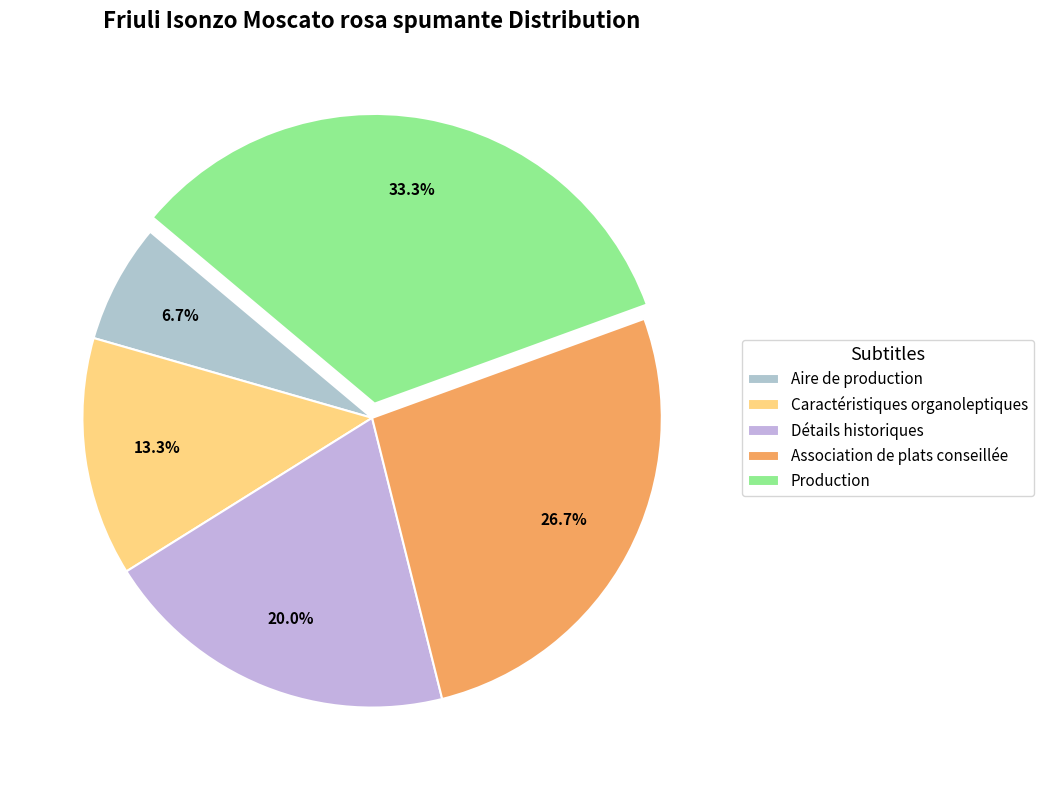

Do Détails historiques and Production together represent more than half of the pie?

Yes